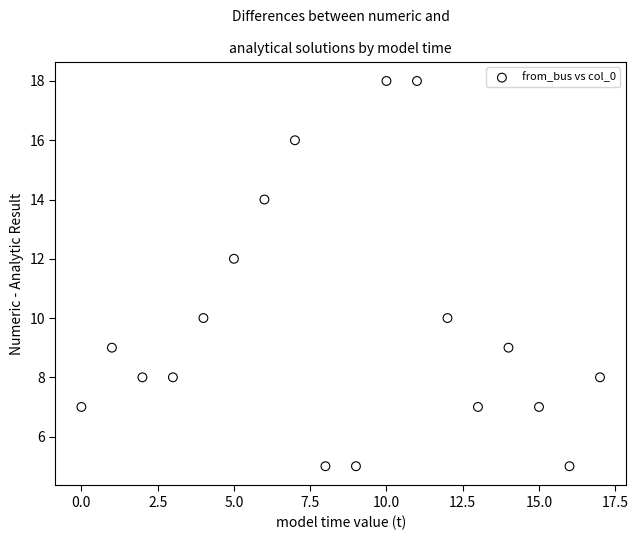

What is the range of Y values (max minus min)?

13